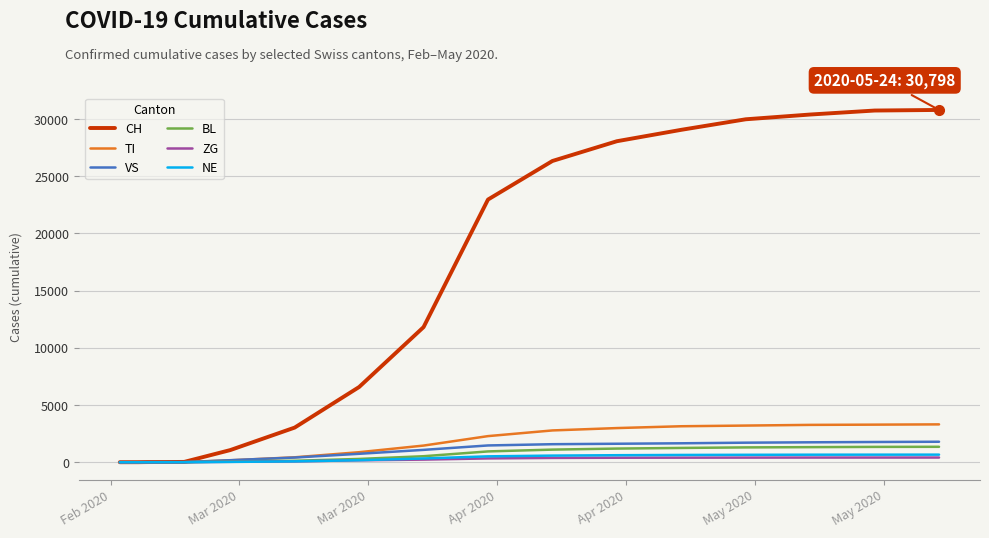

What is the highest value of the CH series?

30798